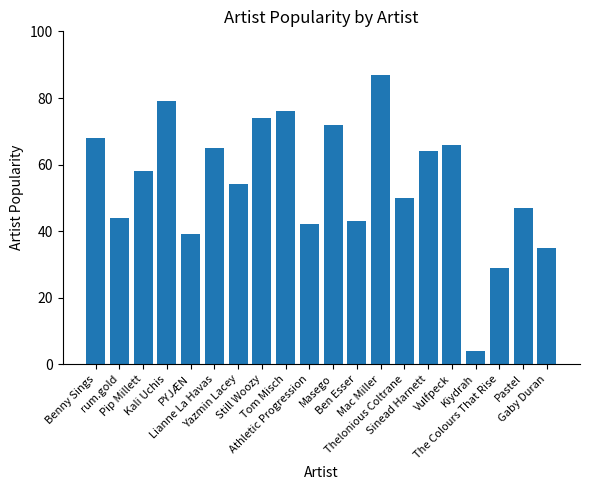

The value at Lianne La Havas is 42. True or false?

False